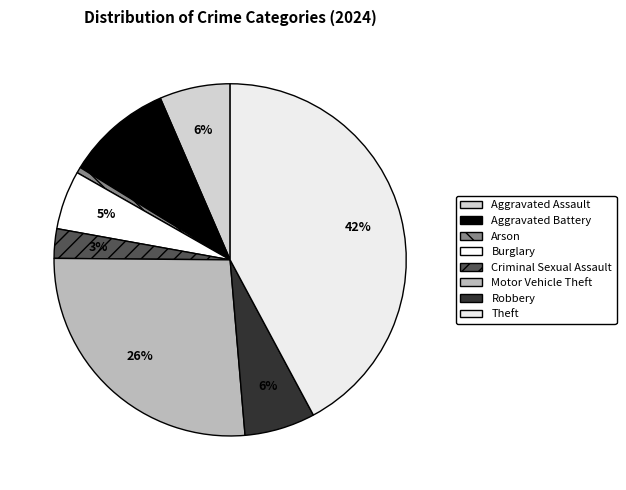

Count the number of slices in the pie.

8